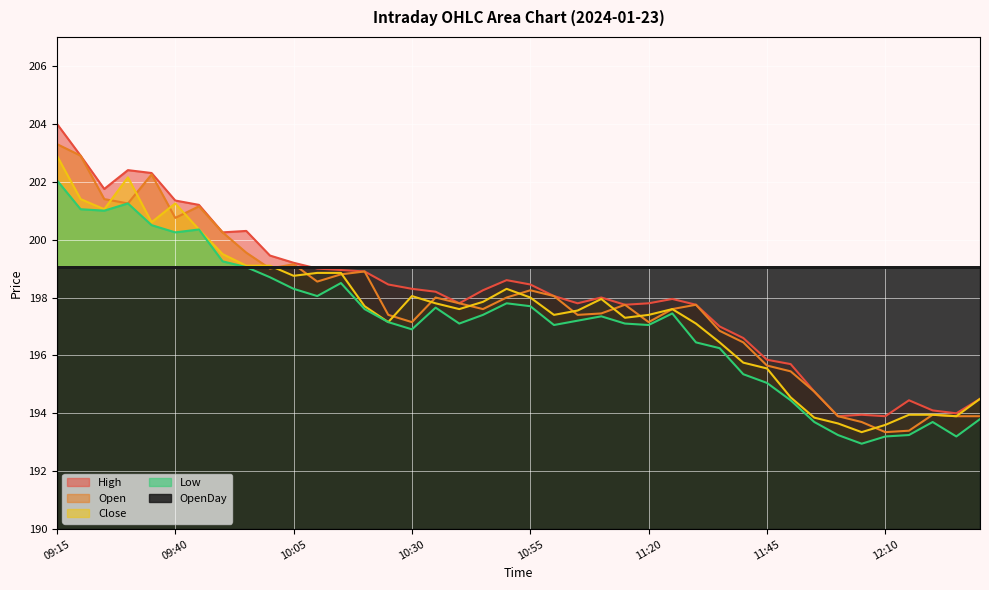

What is the maximum value shown in the chart?

204.0